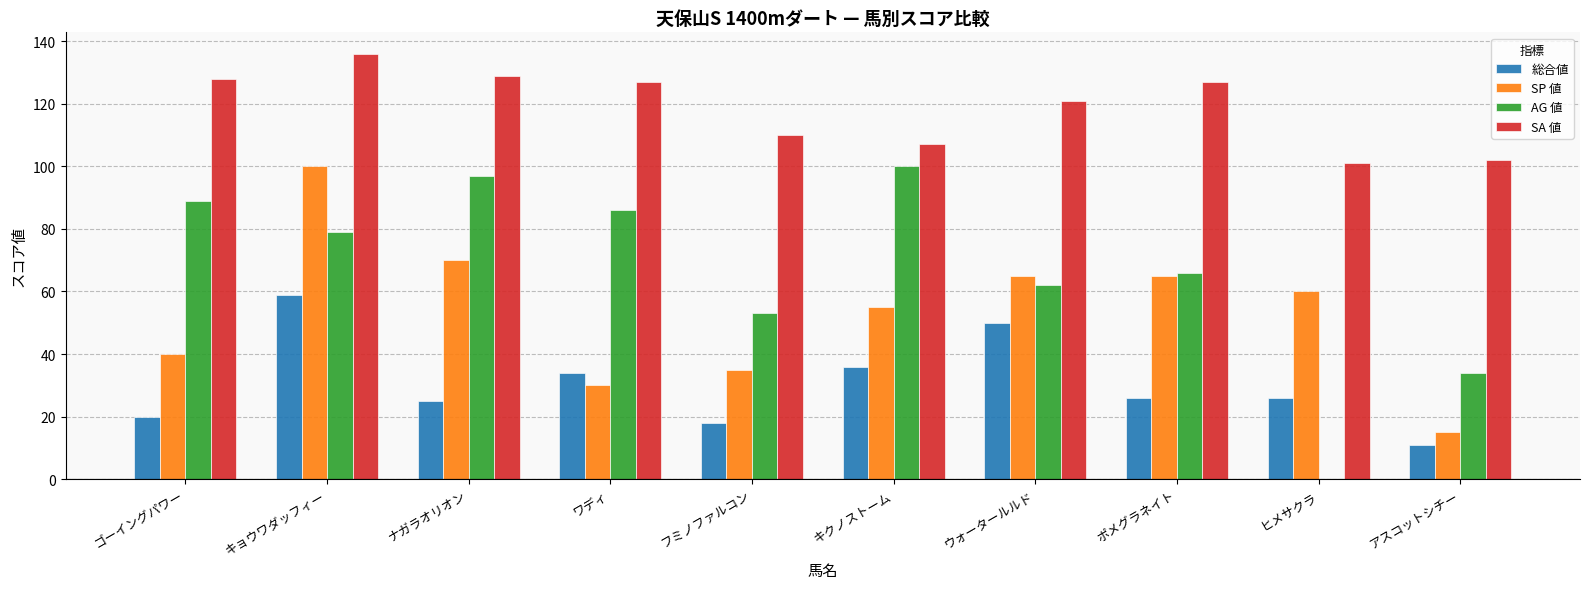

Reading right to left, what are all the values shown in this chart?

総合値: アスコットシチー=11	ヒメサクラ=26	ポメグラネイト=26	ウォータールルド=50	キクノストーム=36	フミノファルコン=18	ワディ=34	ナガラオリオン=25	キョウワダッフィー=59	ゴーイングパワー=20
SP 値: アスコットシチー=15	ヒメサクラ=60	ポメグラネイト=65	ウォータールルド=65	キクノストーム=55	フミノファルコン=35	ワディ=30	ナガラオリオン=70	キョウワダッフィー=100	ゴーイングパワー=40
AG 値: アスコットシチー=34	ヒメサクラ=0	ポメグラネイト=66	ウォータールルド=62	キクノストーム=100	フミノファルコン=53	ワディ=86	ナガラオリオン=97	キョウワダッフィー=79	ゴーイングパワー=89
SA 値: アスコットシチー=102	ヒメサクラ=101	ポメグラネイト=127	ウォータールルド=121	キクノストーム=107	フミノファルコン=110	ワディ=127	ナガラオリオン=129	キョウワダッフィー=136	ゴーイングパワー=128